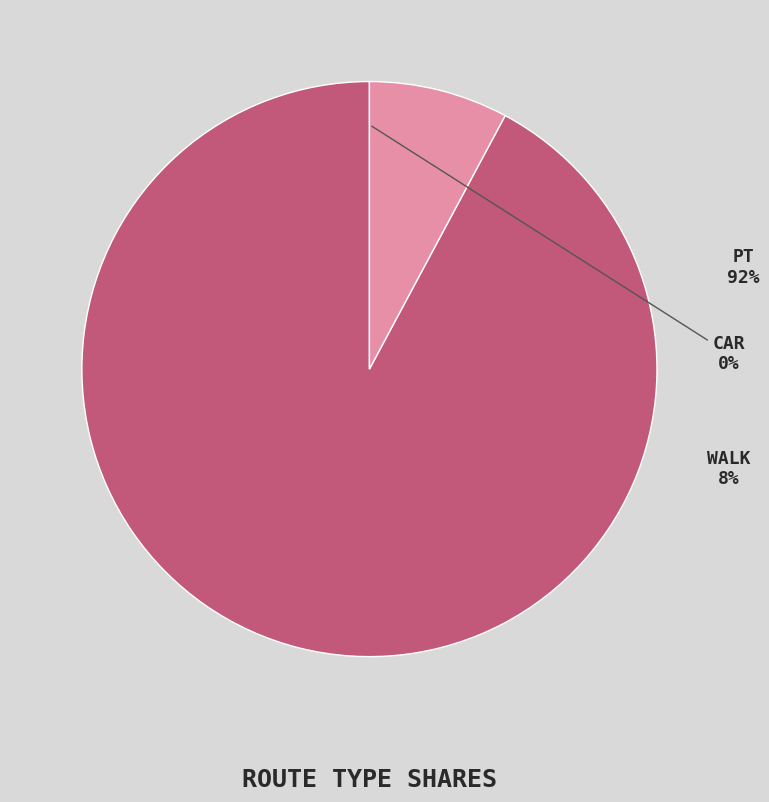

True or false: walk accounts for 21% of the total.

False